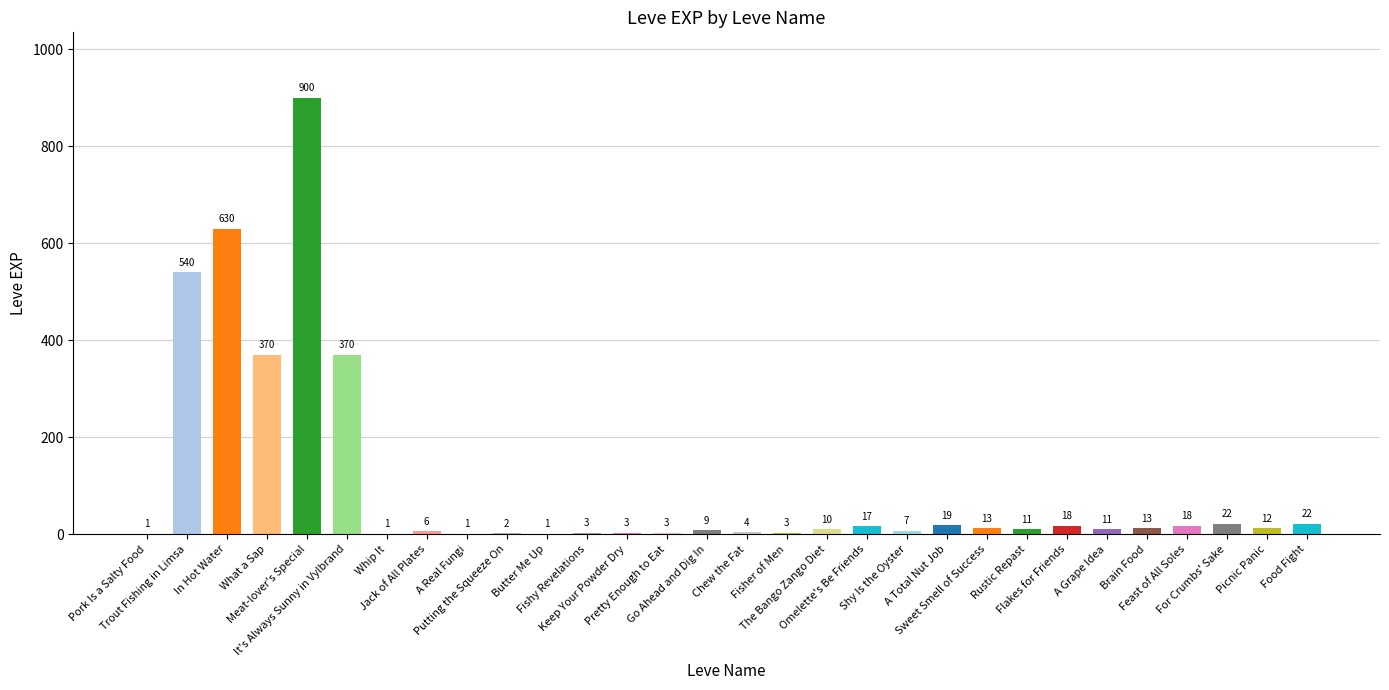

Reading left to right, list all the values displayed in this chart.

1	540	630	370	900	370	1	6	1	2	1	3	3	3	9	4	3	10	17	7	19	13	11	18	11	13	18	22	12	22